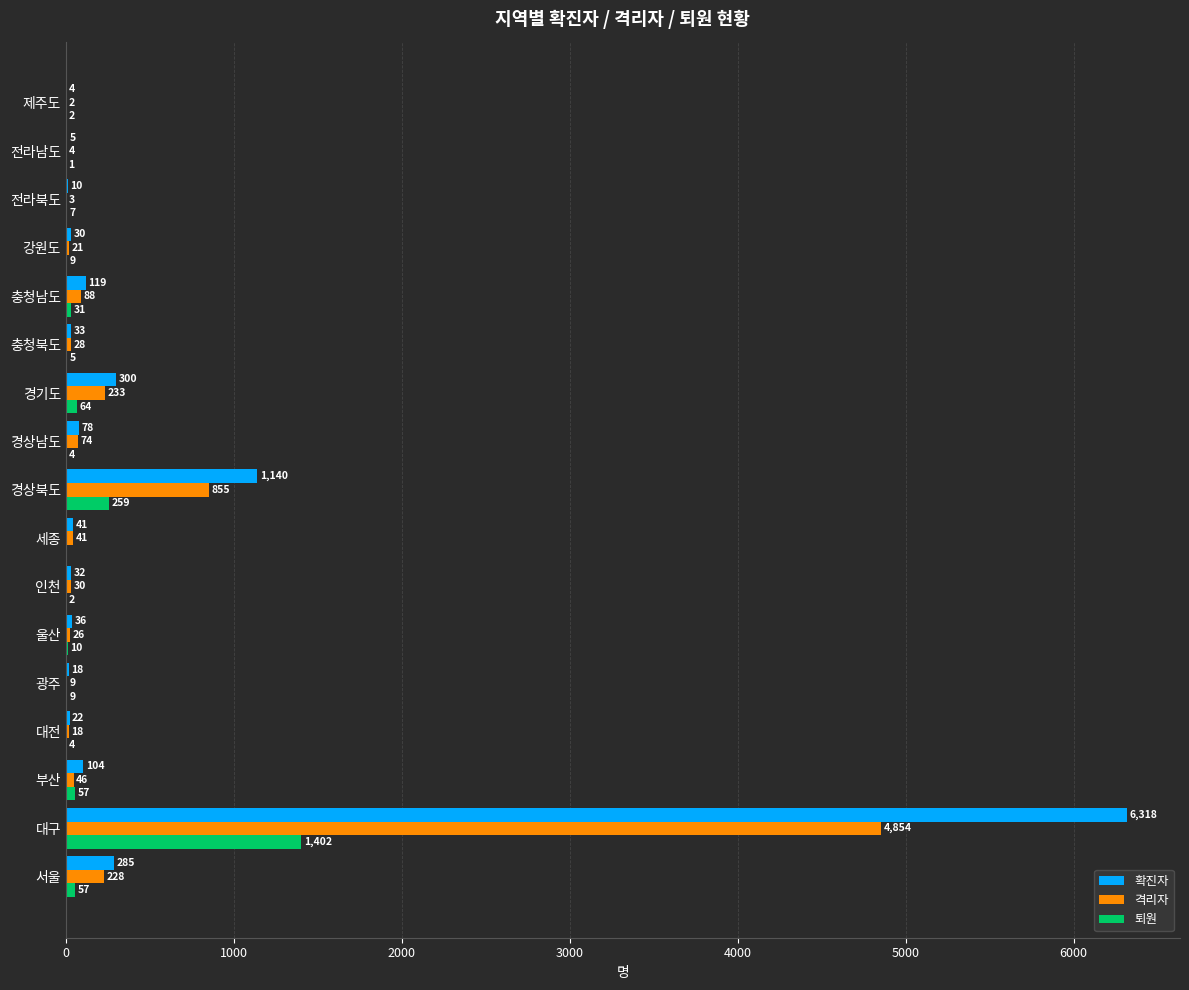

The 퇴원 series shows 9 at 광주. True or false?

True